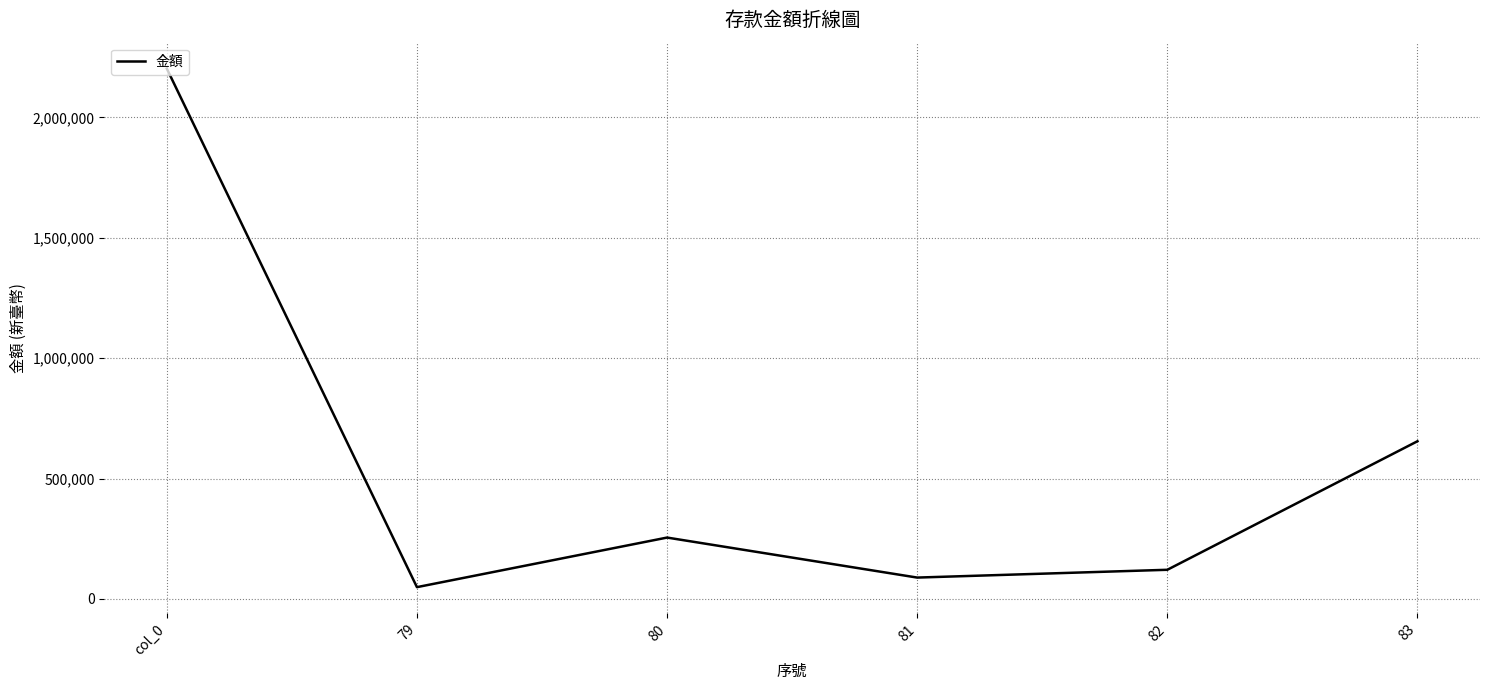

The value at 82 is 121227.0. True or false?

True